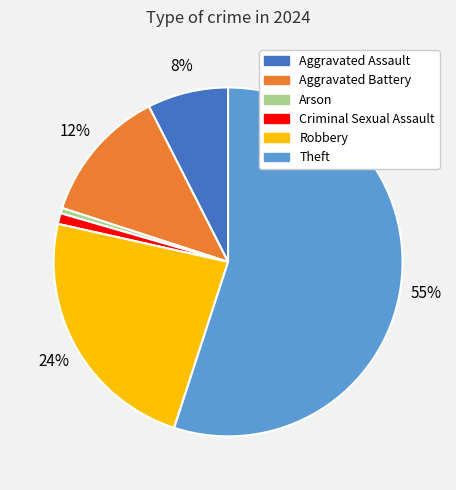

Rank the categories by value from lowest to highest.

Arson, Criminal Sexual Assault, Aggravated Assault, Aggravated Battery, Robbery, Theft